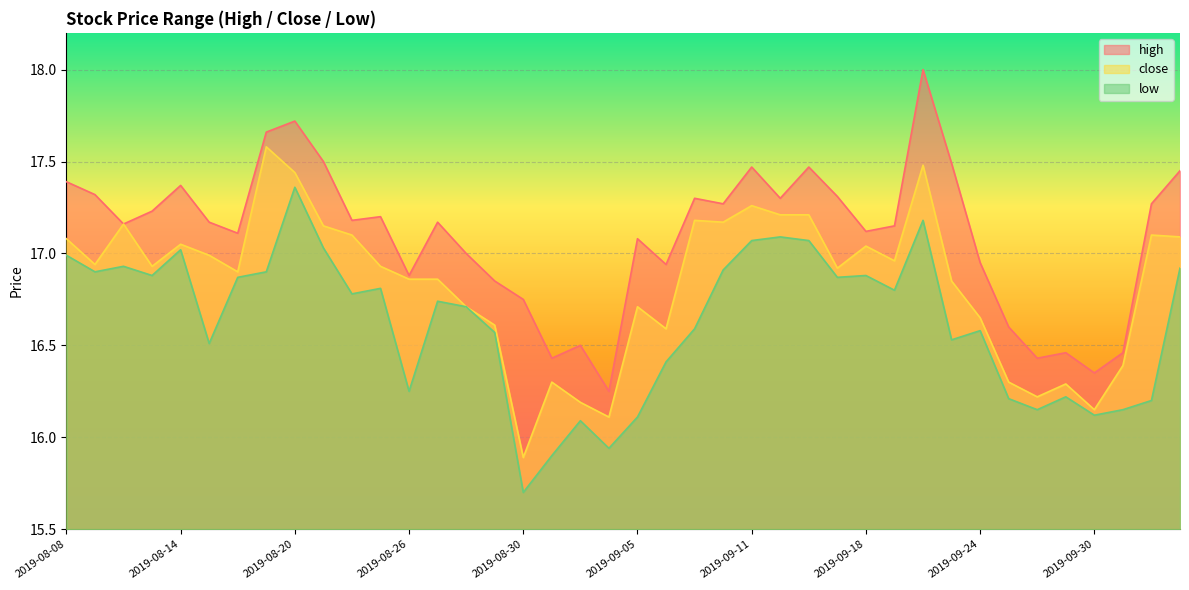

What is the minimum value shown in the chart?

15.7